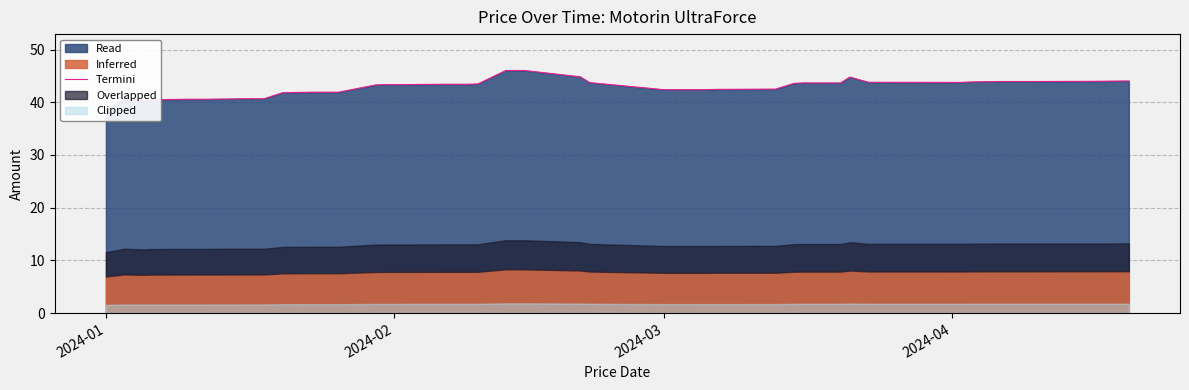

How many points are lower than both their immediate neighbors (excluding endpoints)?

2